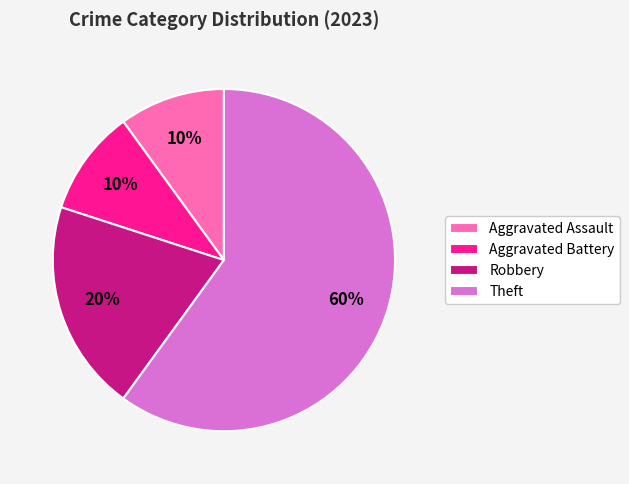

The Robbery slice represents 34% of the pie. True or false?

False